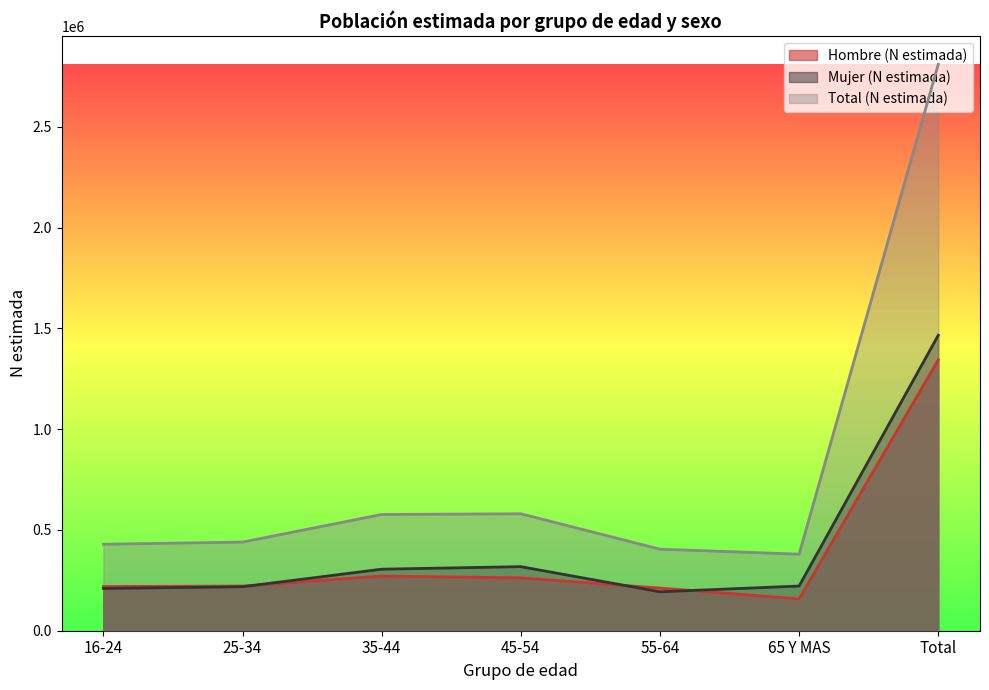

How many values in the Total (N estimada) series are below 439712?

3